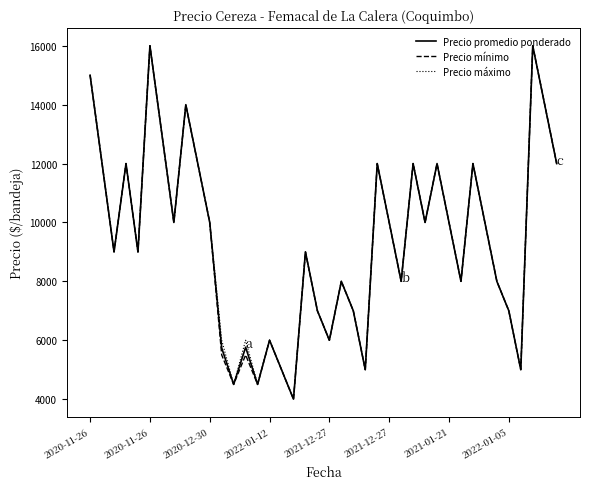

Rank the series by their average value, from highest to lowest.

Precio máximo, Precio promedio ponderado, Precio mínimo